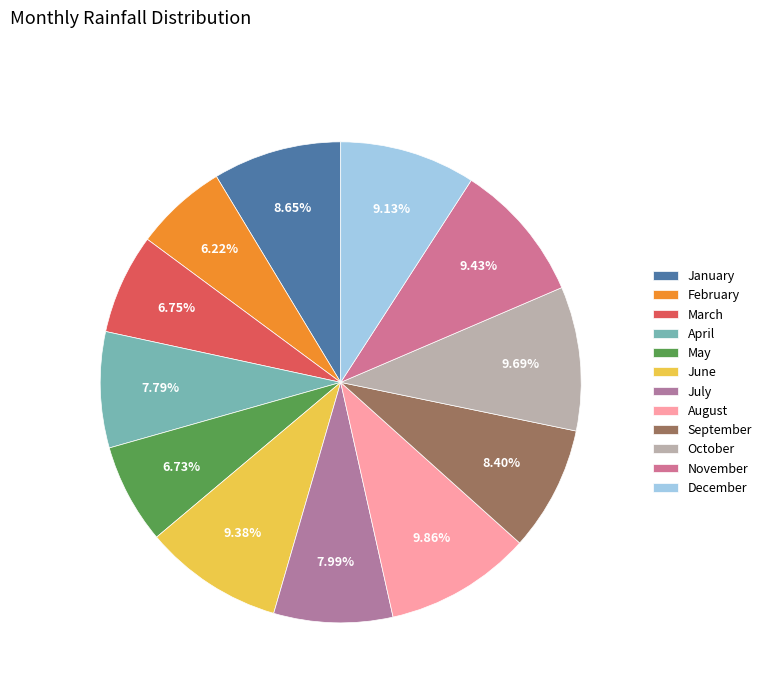

How many slices are in this pie chart?

12